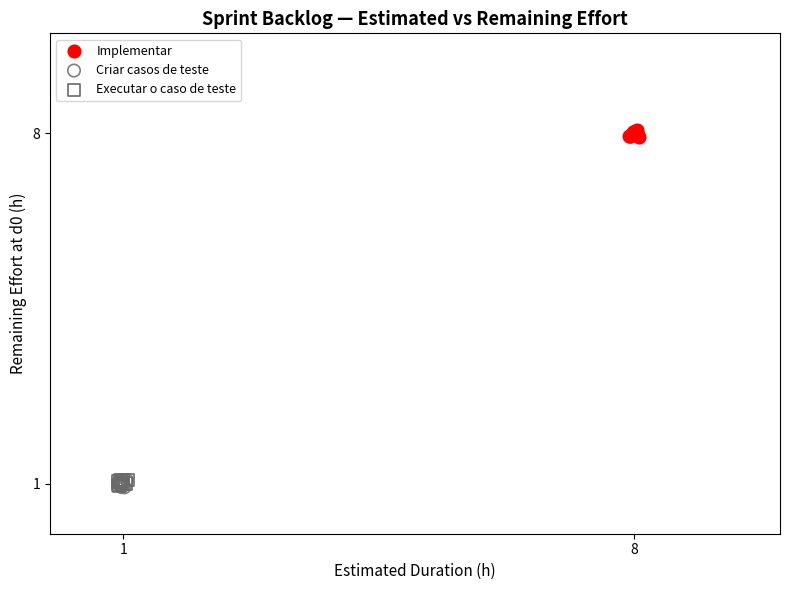

Which series contains the highest Y value?

Implementar